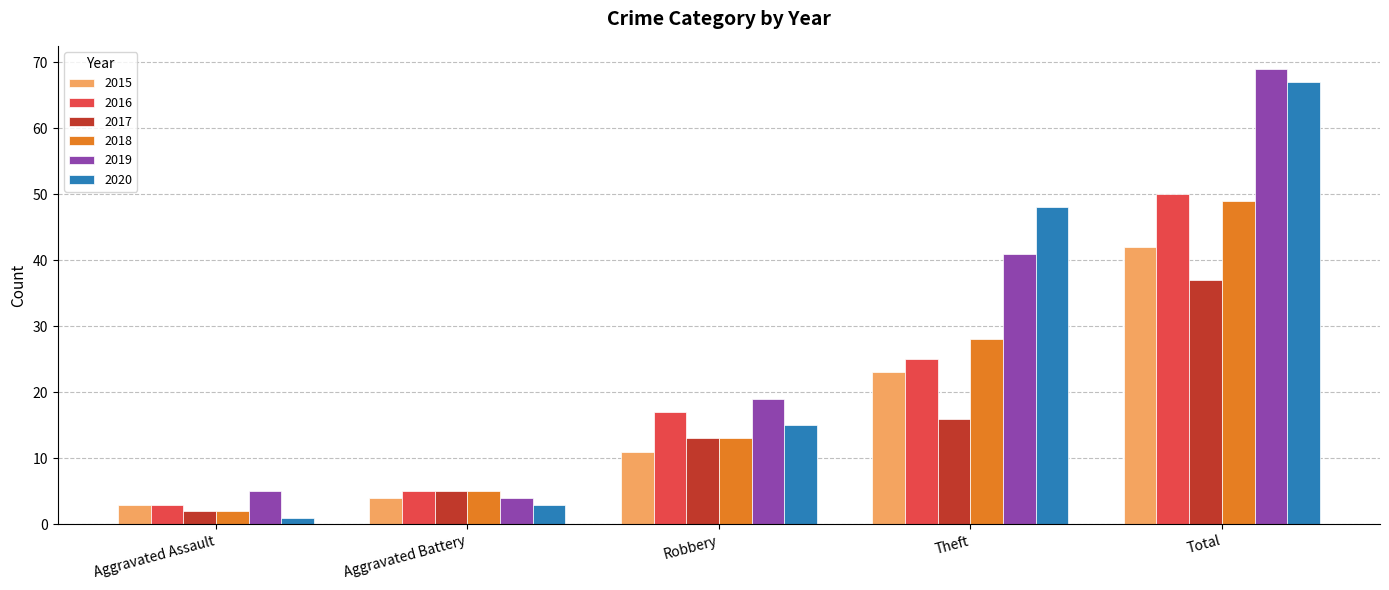

Reading left to right, list all the values displayed in this chart.

2015: Aggravated Assault=3	Aggravated Battery=4	Robbery=11	Theft=23	Total=42
2016: Aggravated Assault=3	Aggravated Battery=5	Robbery=17	Theft=25	Total=50
2017: Aggravated Assault=2	Aggravated Battery=5	Robbery=13	Theft=16	Total=37
2018: Aggravated Assault=2	Aggravated Battery=5	Robbery=13	Theft=28	Total=49
2019: Aggravated Assault=5	Aggravated Battery=4	Robbery=19	Theft=41	Total=69
2020: Aggravated Assault=1	Aggravated Battery=3	Robbery=15	Theft=48	Total=67